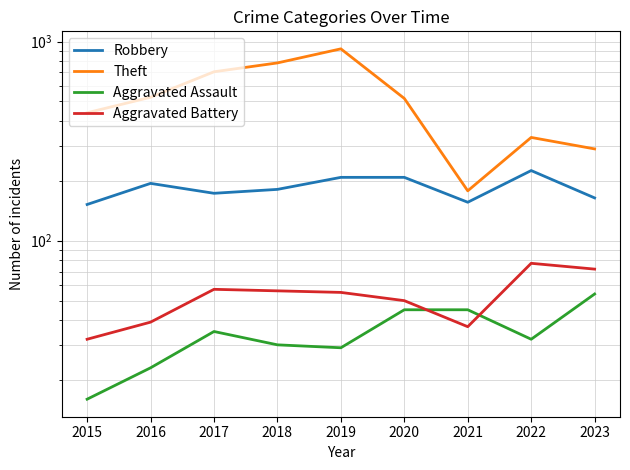

The Theft series shows 494 at 2018. True or false?

False